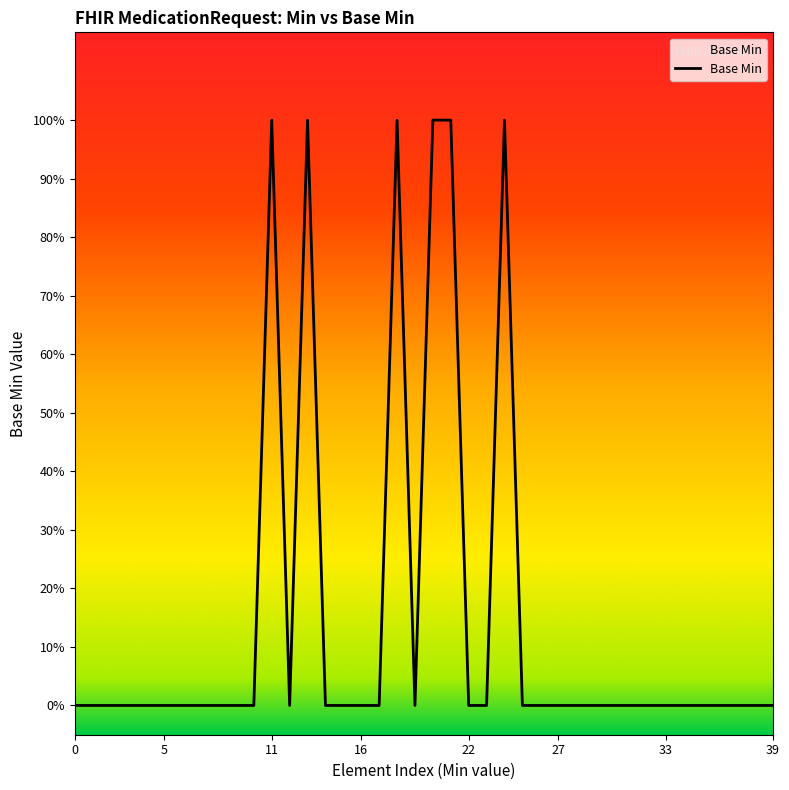

Is this an area chart (filled region under the line)?

Yes